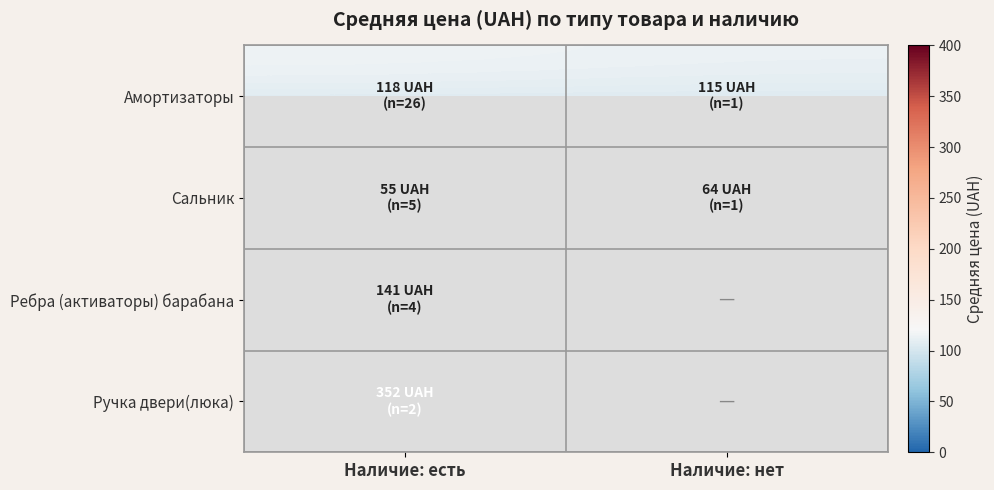

Which series has the largest total across all categories?

Ручка двери(люка)